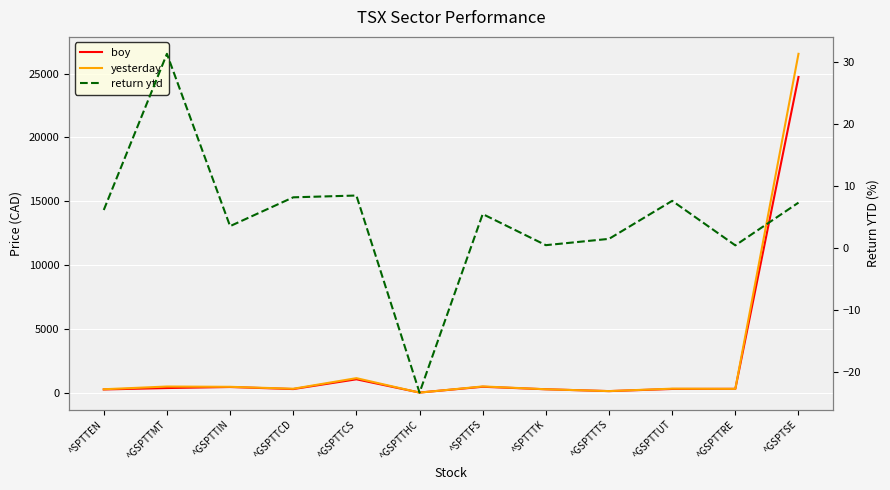

In return ytd, how many points are lower than both neighbors (excluding endpoints)?

4